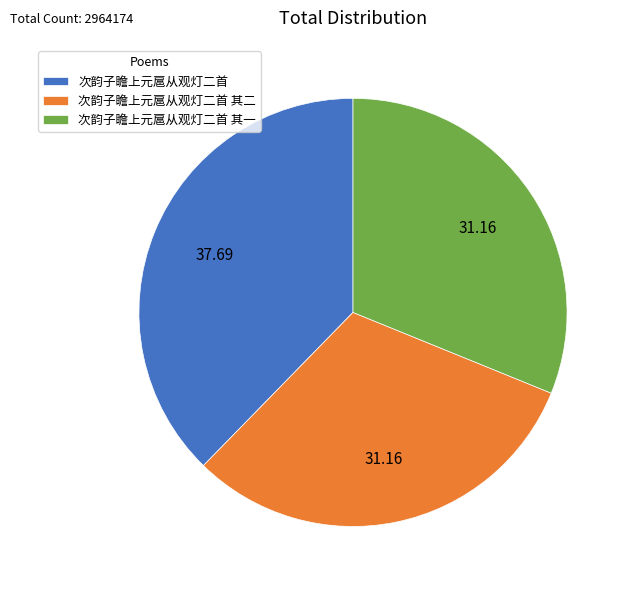

True or false: 次韵子瞻上元扈从观灯二首 其一 accounts for 31% of the total.

True